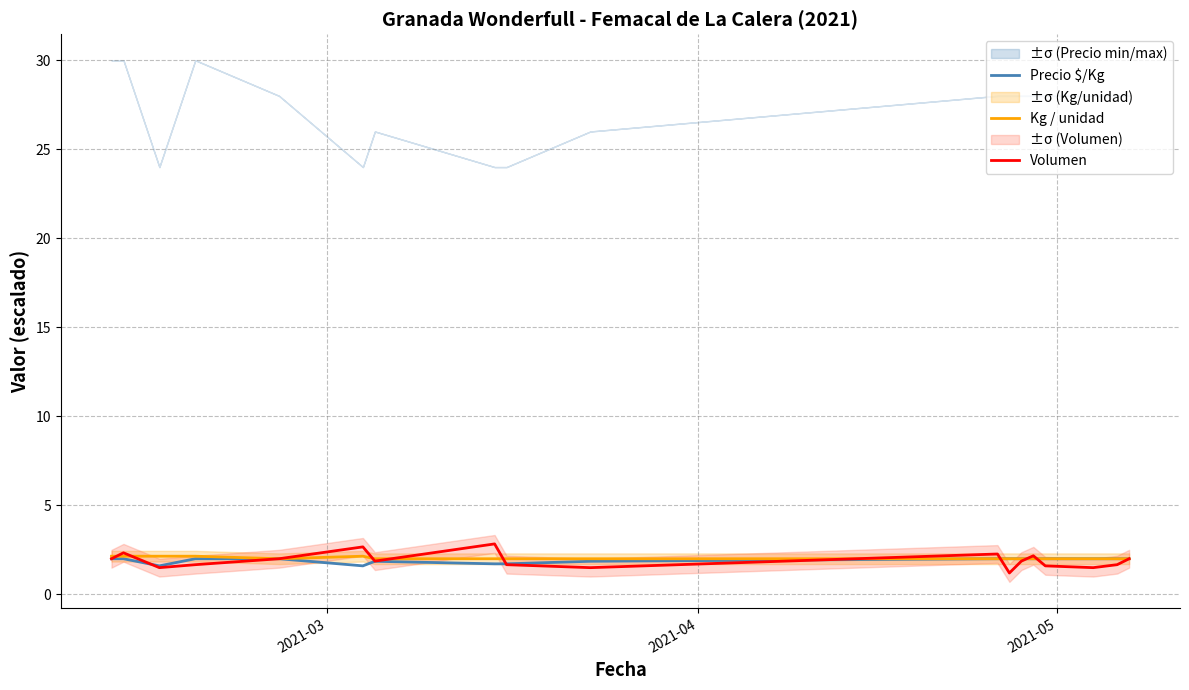

Count the number of data series in this chart.

3